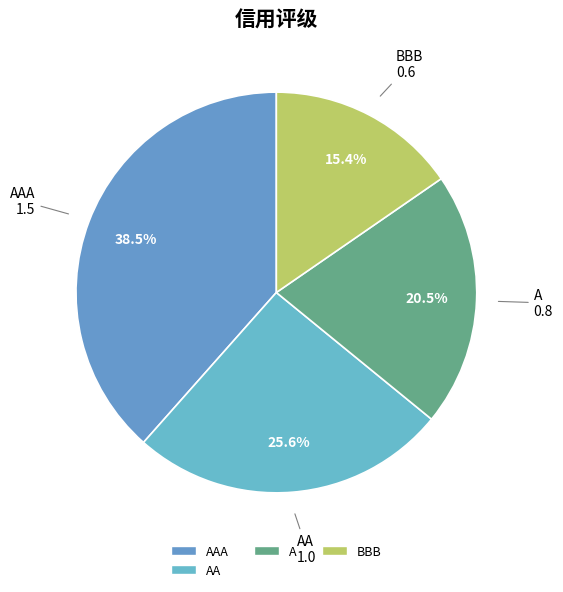

How many segments does this pie chart have?

4